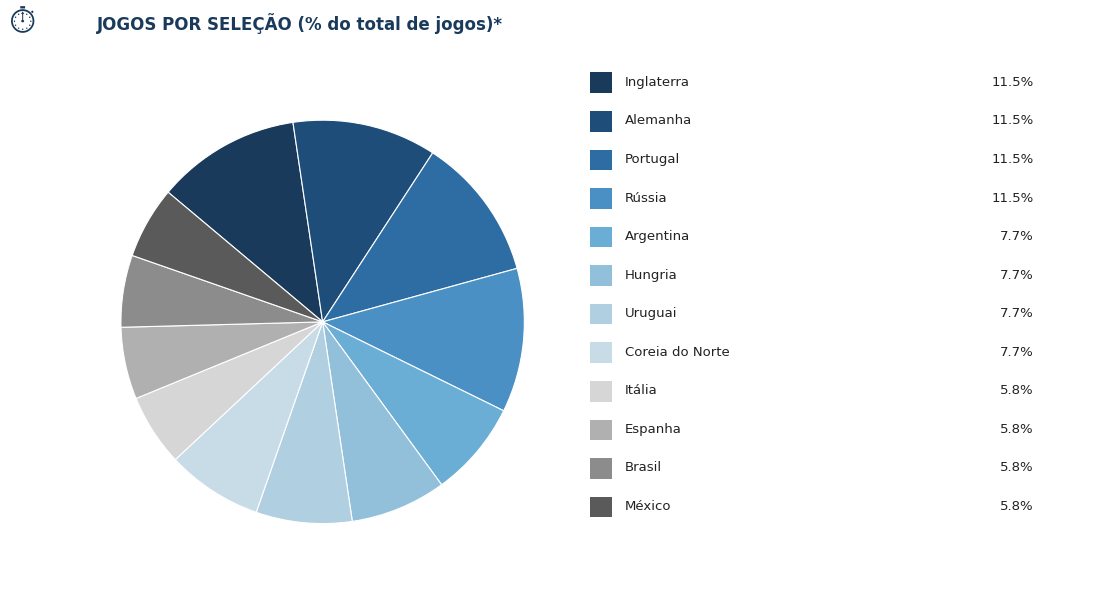

How many slices are in this pie chart?

12